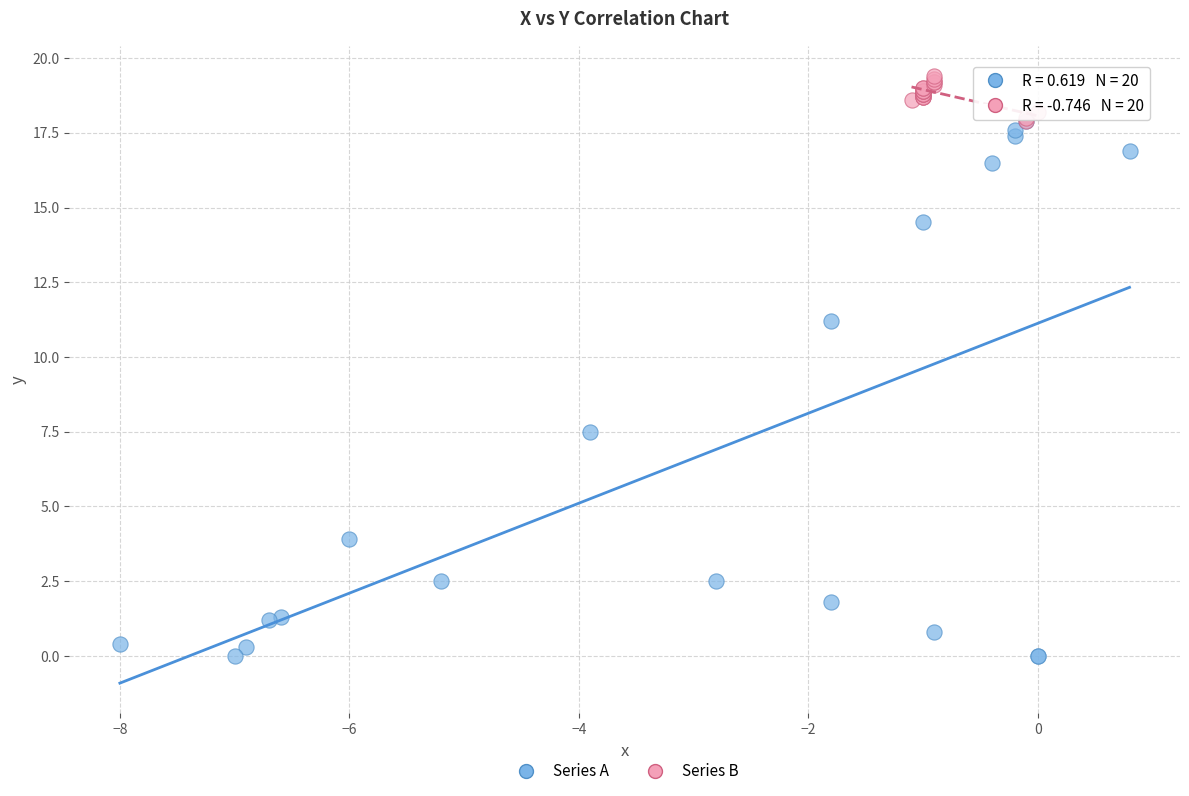

Which series reaches the minimum Y coordinate?

Series A